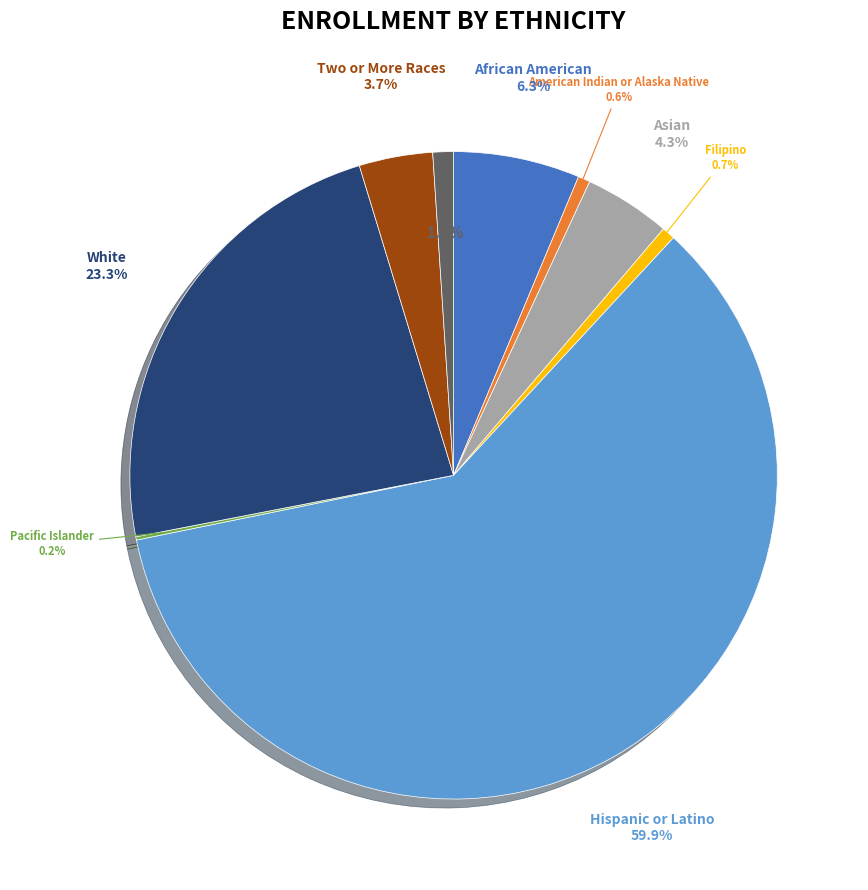

Does any single category account for the majority?

Yes